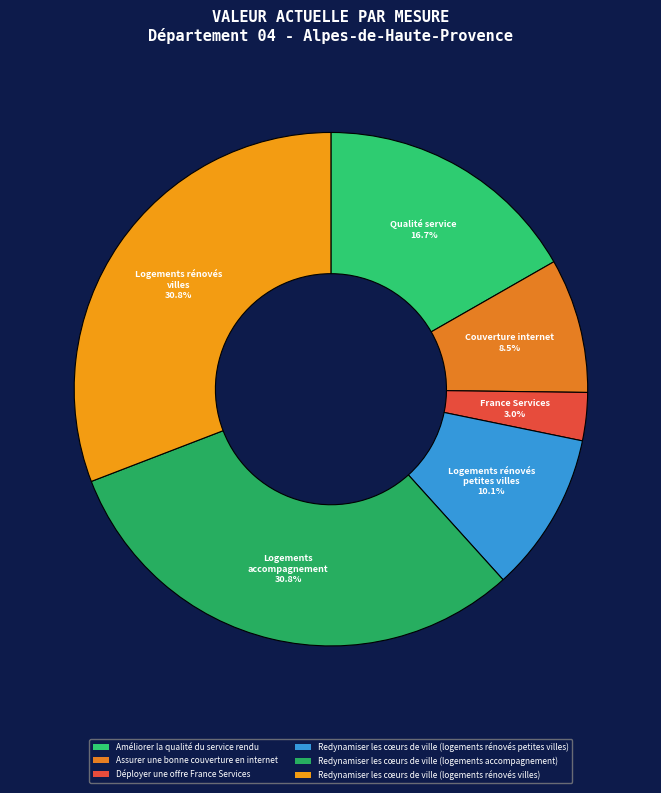

Rank the categories by value from highest to lowest.

Redynamiser les cœurs de ville (logements accompagnement), Redynamiser les cœurs de ville (logements rénovés villes), Améliorer la qualité du service rendu, Redynamiser les cœurs de ville (logements rénovés petites villes), Assurer une bonne couverture en internet, Déployer une offre France Services